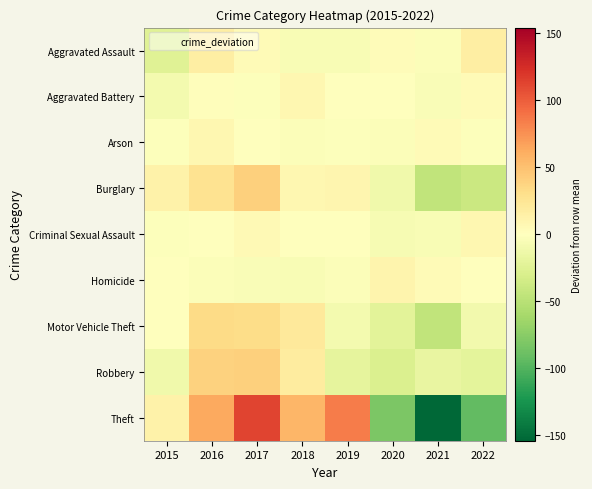

Reading left to right, what are all the values shown in this chart?

Aggravated Assault: 2015=-25.1	2016=15.9	2017=3.9	2018=-5.1	2019=-5.1	2020=2.9	2021=-3.1	2022=15.9
Aggravated Battery: 2015=-8.9	2016=2.1	2017=-1.9	2018=8.1	2019=1.1	2020=-0.9	2021=-3.9	2022=4.1
Arson: 2015=-2.2	2016=7.8	2017=0.8	2018=-3.2	2019=-2.2	2020=-3.2	2021=4.8	2022=-2.2
Burglary: 2015=12.6	2016=26.6	2017=40.6	2018=7.6	2019=8.6	2020=-11.4	2021=-45.4	2022=-39.4
Criminal Sexual Assault: 2015=-2.1	2016=-0.1	2017=4.9	2018=-0.1	2019=0.9	2020=-6.1	2021=-5.1	2022=7.9
Homicide: 2015=-0.9	2016=-2.9	2017=-3.9	2018=-4.9	2019=-2.9	2020=10.1	2021=4.1	2022=1.1
Motor Vehicle Theft: 2015=0.1	2016=33.1	2017=32.1	2018=21.1	2019=-8.9	2020=-22.9	2021=-44.9	2022=-9.9
Robbery: 2015=-11.2	2016=38.8	2017=40.8	2018=18.8	2019=-20.2	2020=-28.2	2021=-17.2	2022=-21.2
Theft: 2015=12.8	2016=62.8	2017=112.8	2018=55.8	2019=84.8	2020=-81.2	2021=-154.2	2022=-93.2